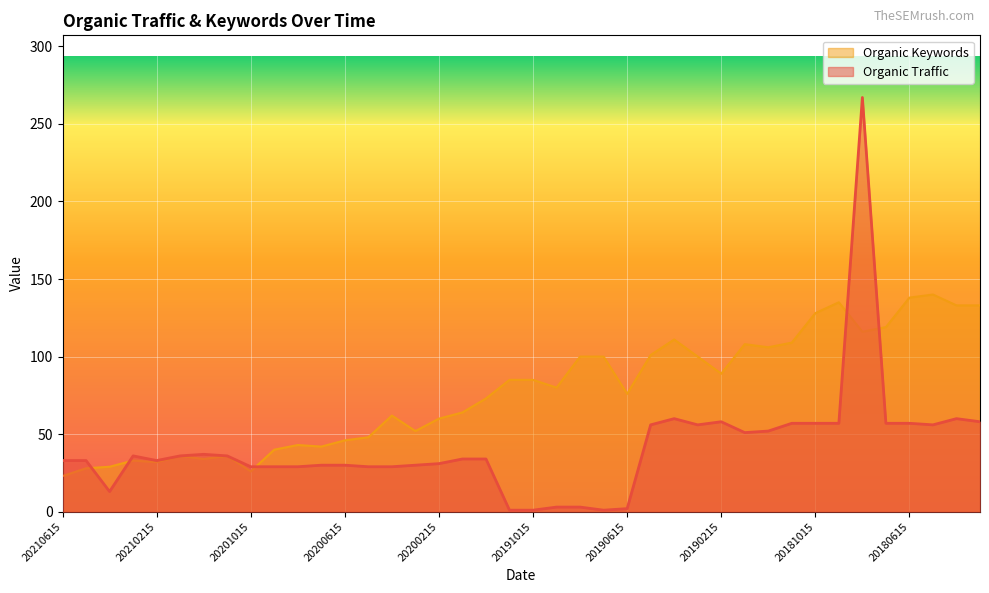

Reading left to right, transcribe all the data shown in this chart.

Organic Traffic: 33	33	13	36	33	36	37	36	29	29	29	30	30	29	29	30	31	34	34	1	1	3	3	1	2	56	60	56	58	51	52	57	57	57	267	57	57	56	60	58
Organic Keywords: 23	28	29	33	32	36	34	36	26	40	43	42	46	48	62	52	60	64	73	85	85	80	100	100	76	101	111	100	89	108	106	109	128	135	116	119	138	140	133	133